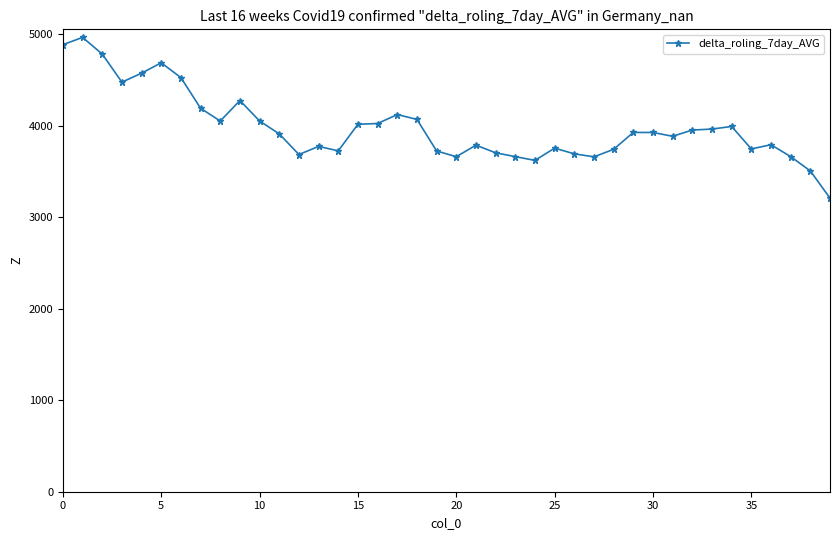

True or false: there are more than 1 points higher than both neighbors.

True